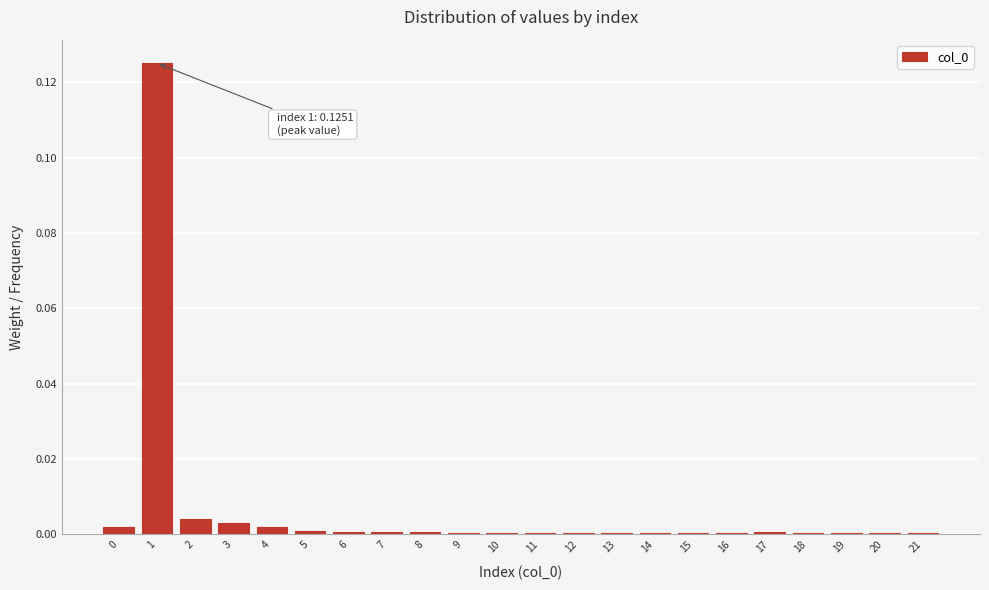

The chart shows a value of 0.0 at 14. True or false?

True